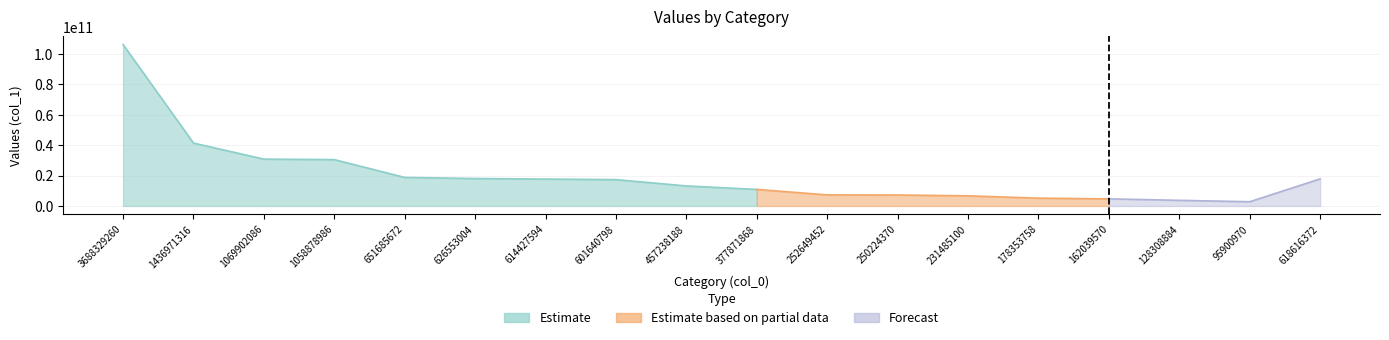

Reading left to right, extract all data points from this chart.

3688329260=106039000000	1436971316=41312925335	1069902086=30759684973	1058878986=30442770848	651685672=18735963070	626553004=18013398865	614427594=17664793328	601640798=17297172943	457238188=13145597905	377871868=10863816205	252649452=7263671745	250224370=7193950638	231485100=6655196625	178353758=5127670543	162039570=4658637638	128308884=3688880415	95900970=2757152888	618616372=17785220695